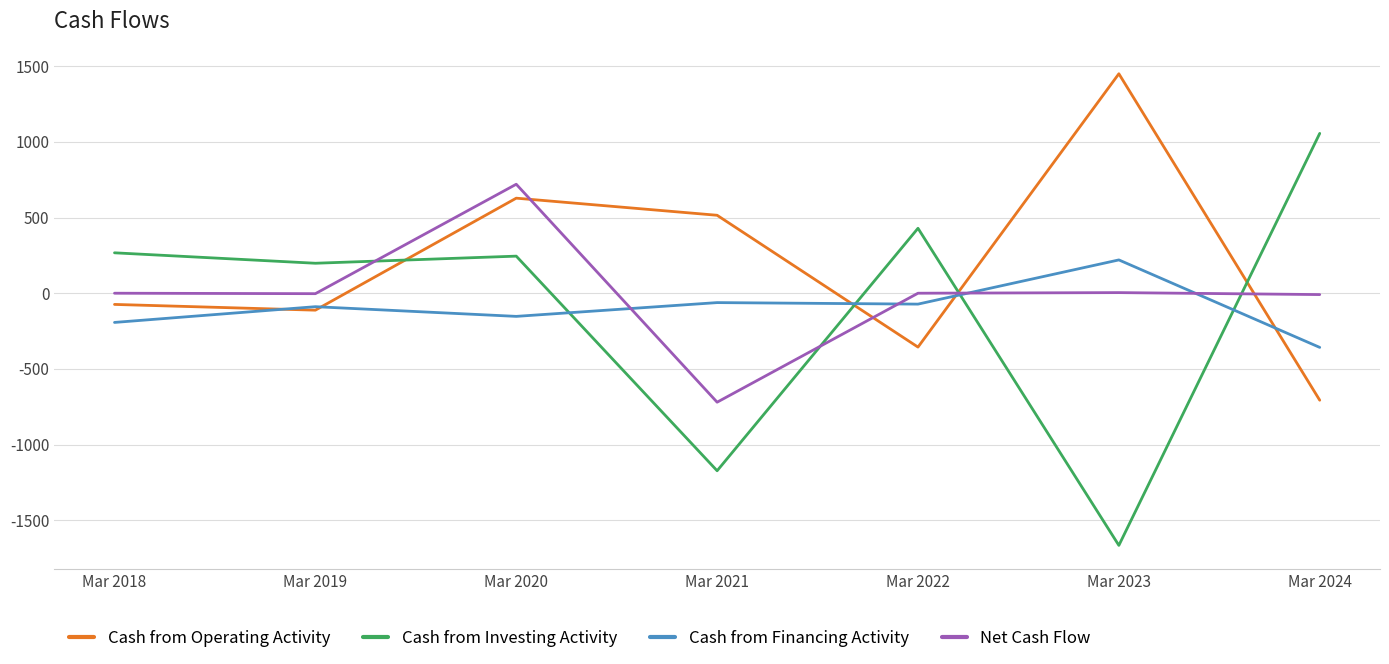

The Cash from Investing Activity series shows 198 at Mar 2019. True or false?

True